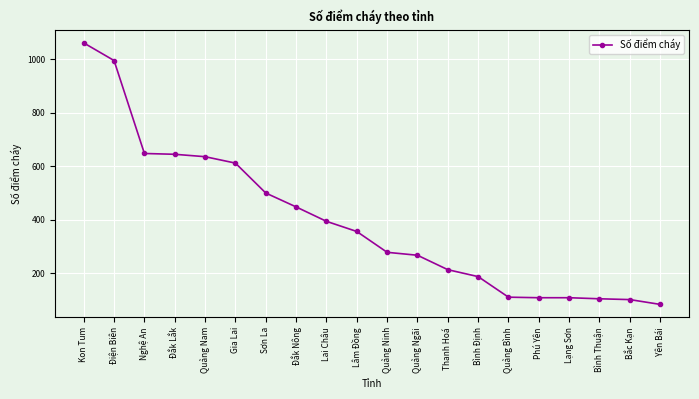

What is the difference between the second highest and minimum values?

913